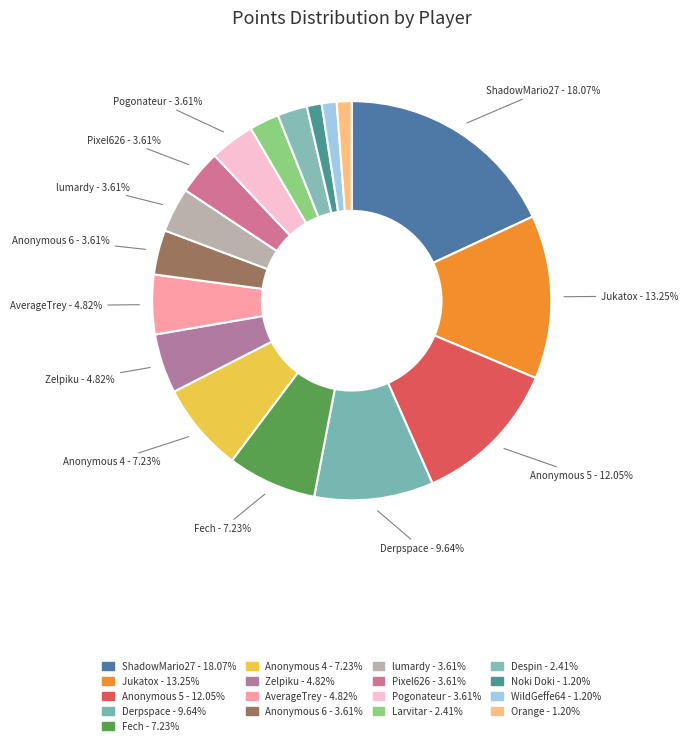

The Derpspace slice represents 1% of the pie. True or false?

False